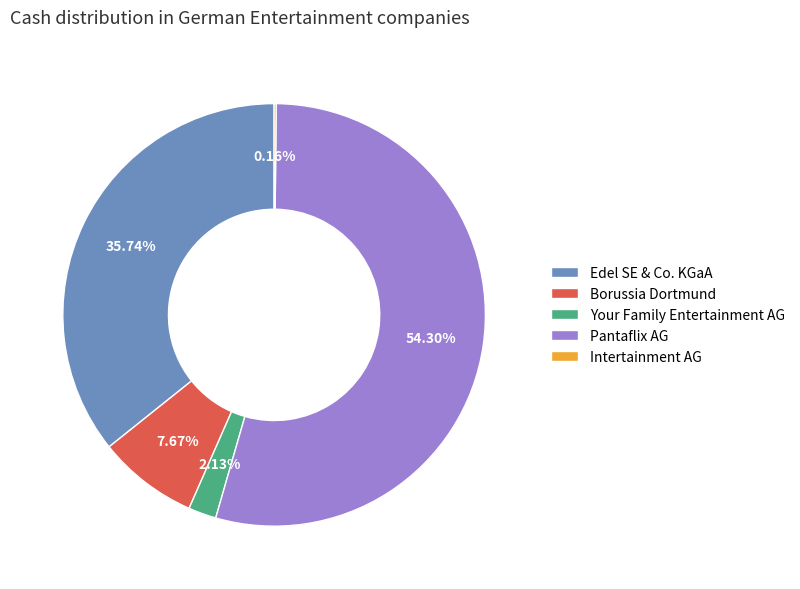

Approximately how many times larger is the value at Pantaflix AG compared to Borussia Dortmund?

7.1